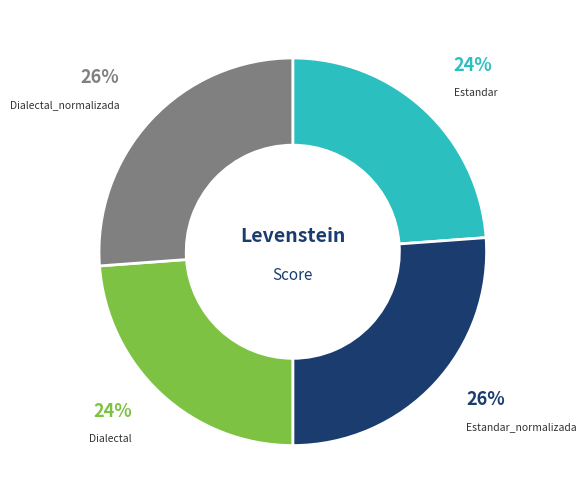

Does Estandar represent more than half of the total?

No